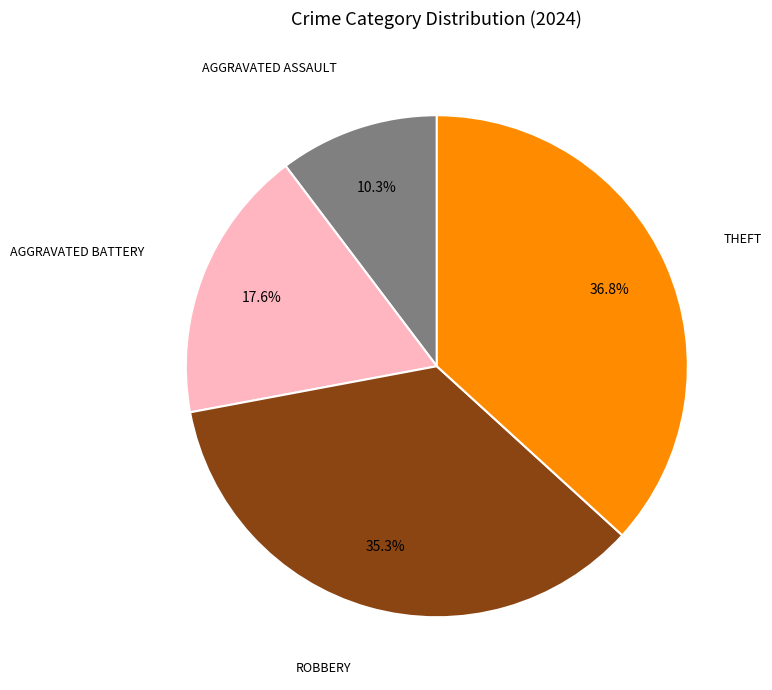

Is there any slice that represents more than half of the pie?

No